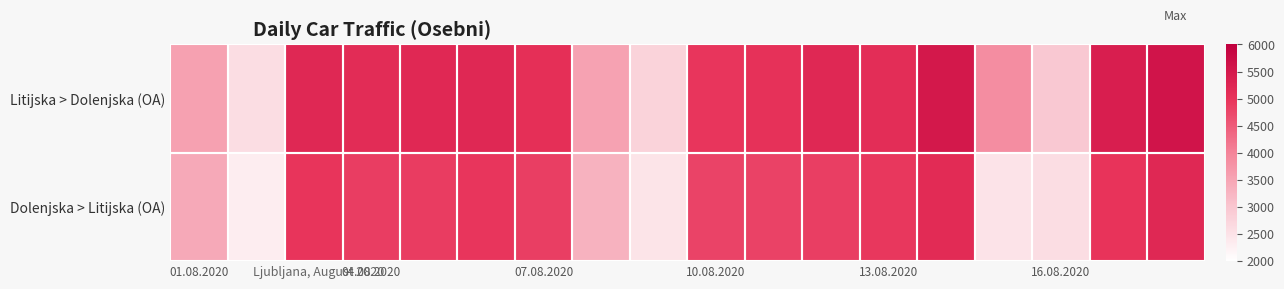

How many distinct data groups are displayed?

2